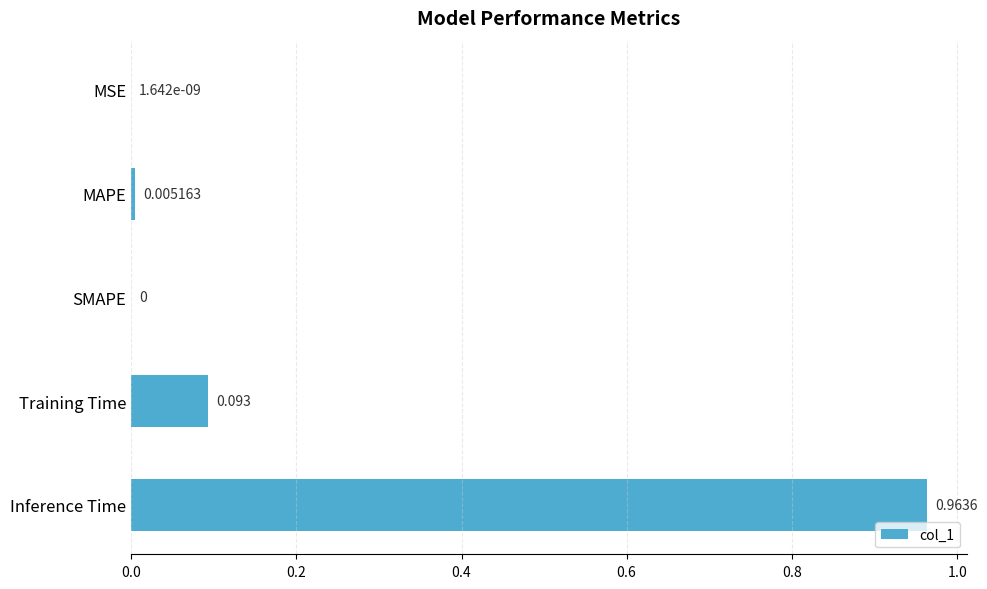

What is the average value?

0.2